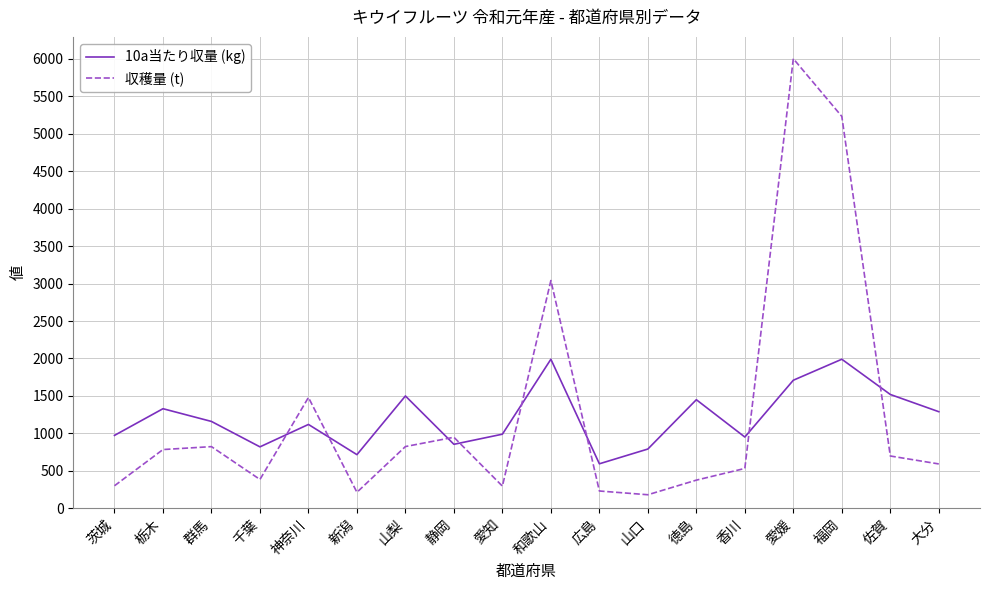

Rank the series at 茨城 from lowest to highest value.

収穫量 (t), 10a当たり収量 (kg)